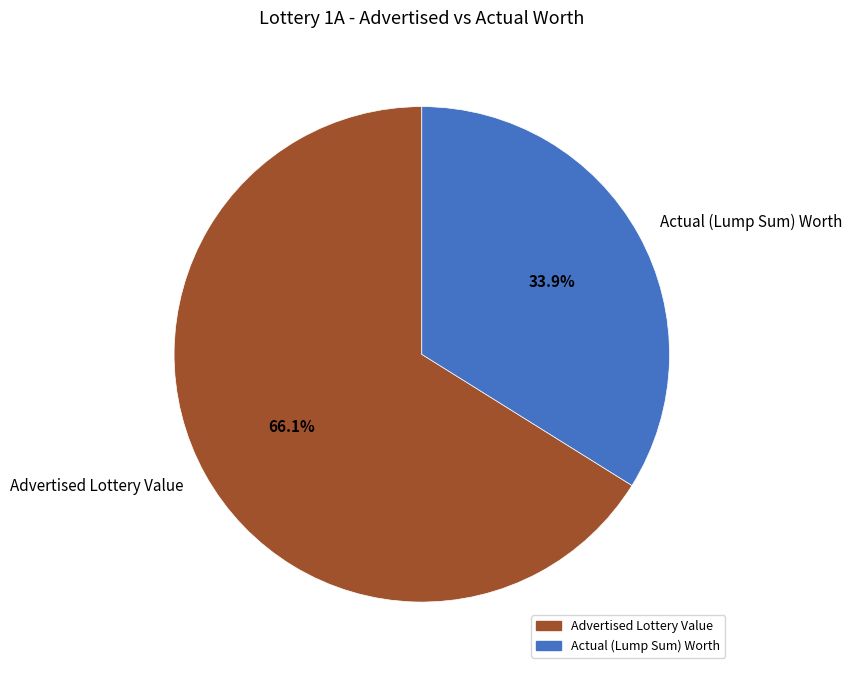

Which category has the smallest portion of the pie?

Actual (Lump Sum) Worth